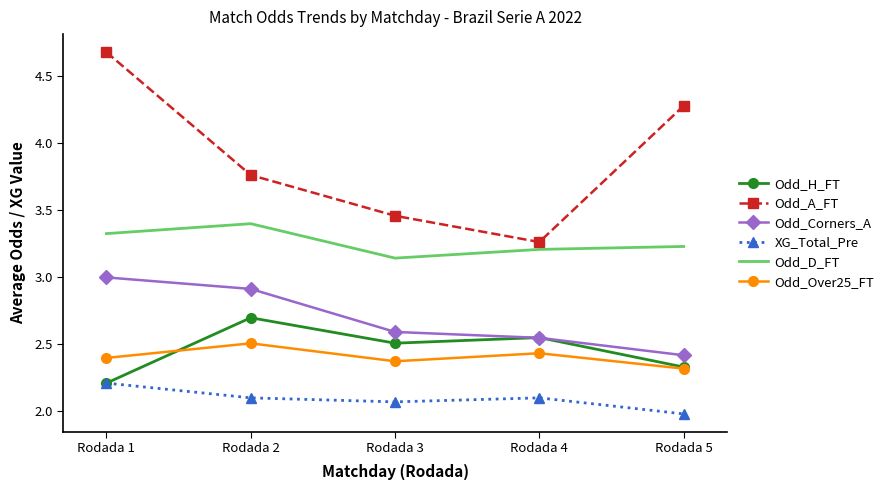

At Rodada 2, list the series in order from smallest to largest.

XG_Total_Pre, Odd_Over25_FT, Odd_H_FT, Odd_Corners_A, Odd_D_FT, Odd_A_FT